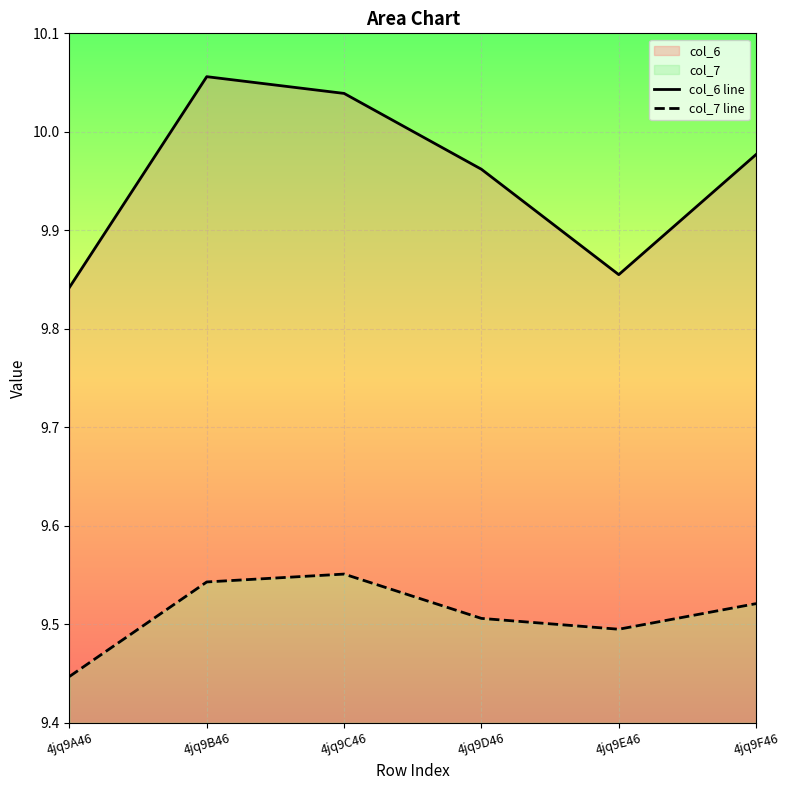

Count the col_6 line values in the range 9 to 10.

4